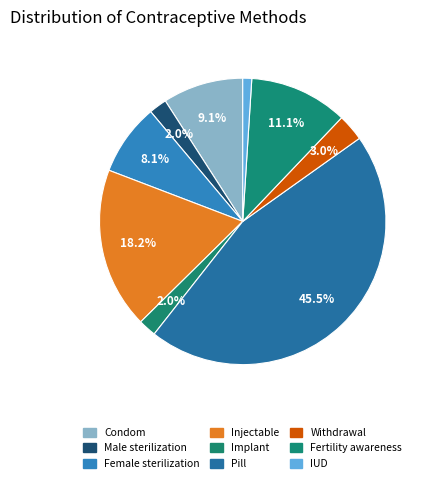

Which category has the smallest portion of the pie?

IUD